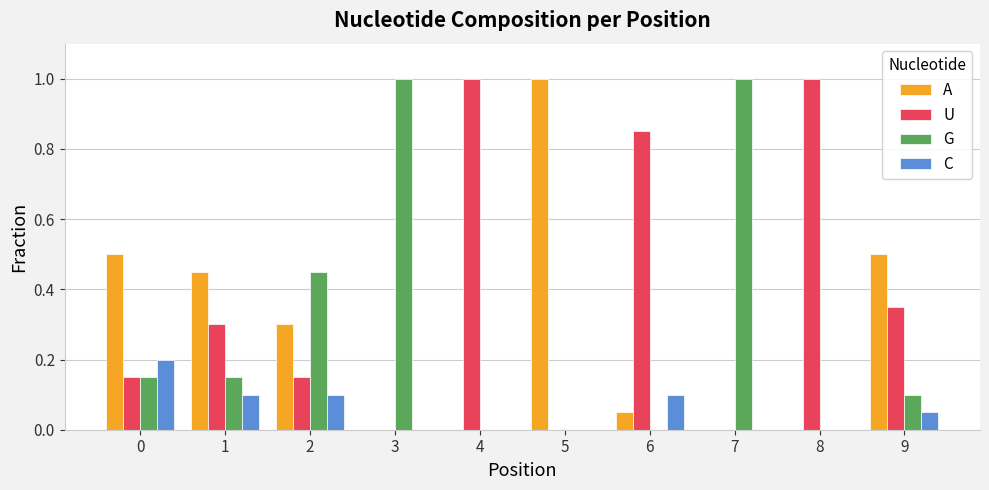

Which series changed the most between 1 and 8?

U